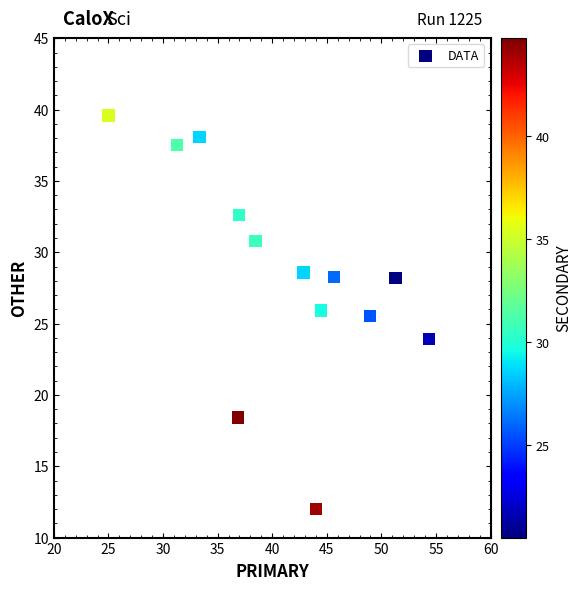

What Y value in the scatter plot is closest to 25?

25.5